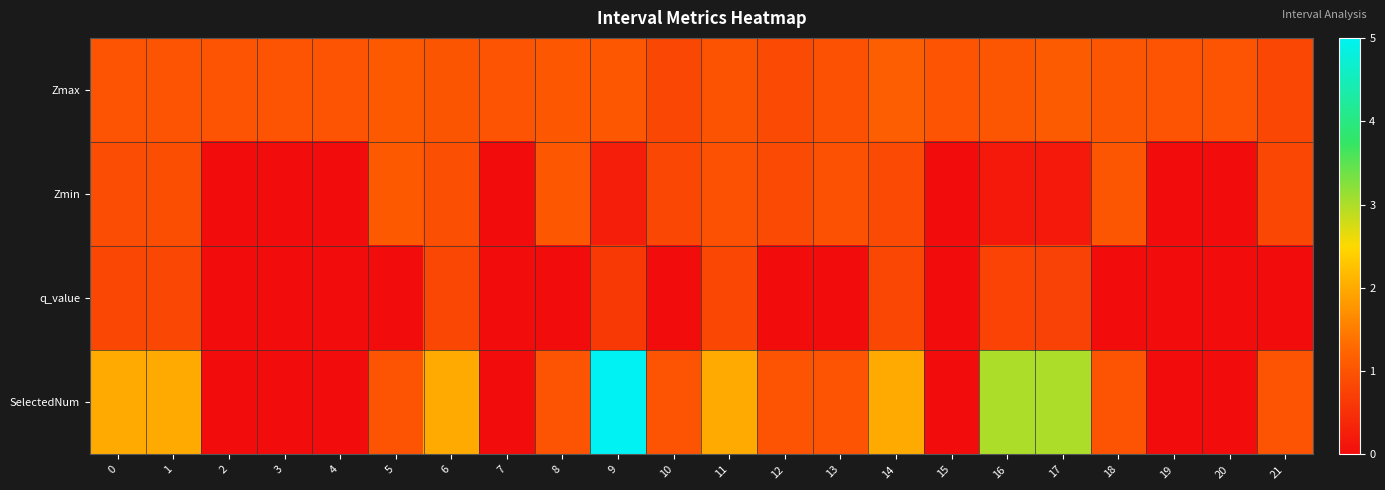

How many categories are shown in the chart?

22